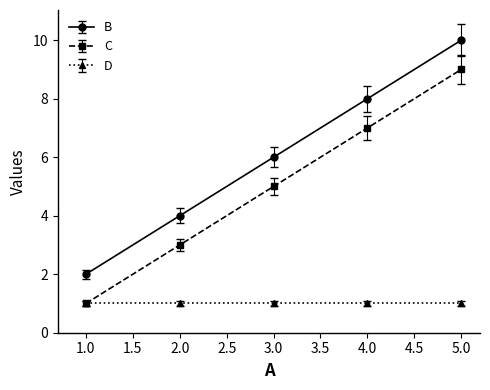

Reading left to right, extract all data points from this chart.

B: 1.0=2	2.0=4	3.0=6	4.0=8	5.0=10
C: 1.0=1	2.0=3	3.0=5	4.0=7	5.0=9
D: 1.0=1	2.0=1	3.0=1	4.0=1	5.0=1